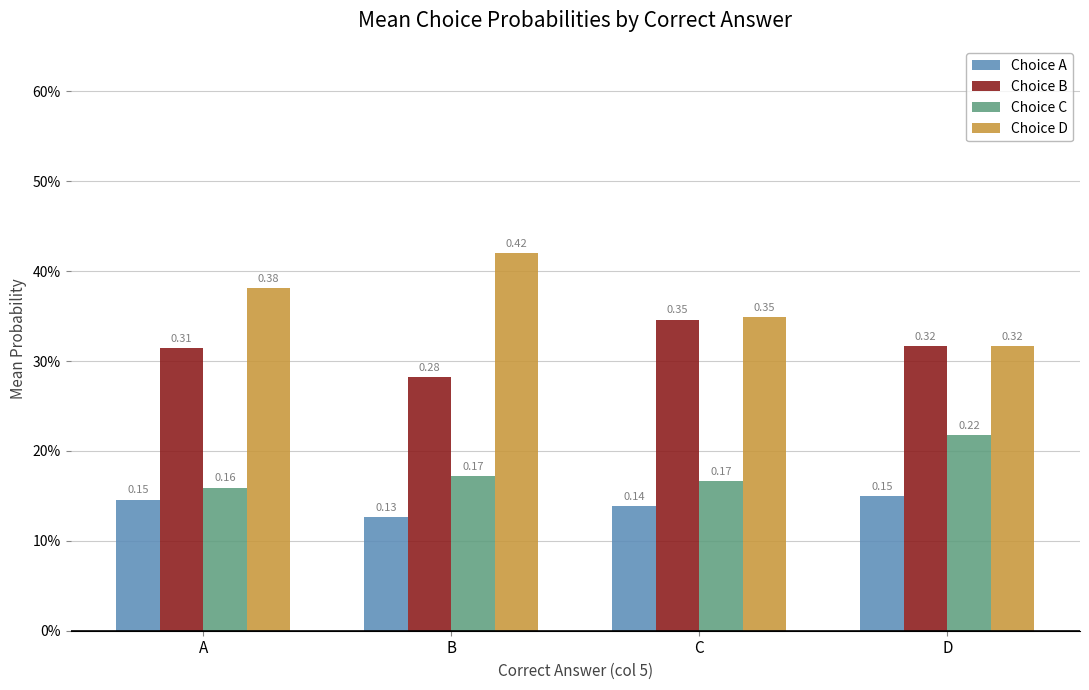

What are all the series names shown in the legend?

Choice A, Choice B, Choice C, Choice D